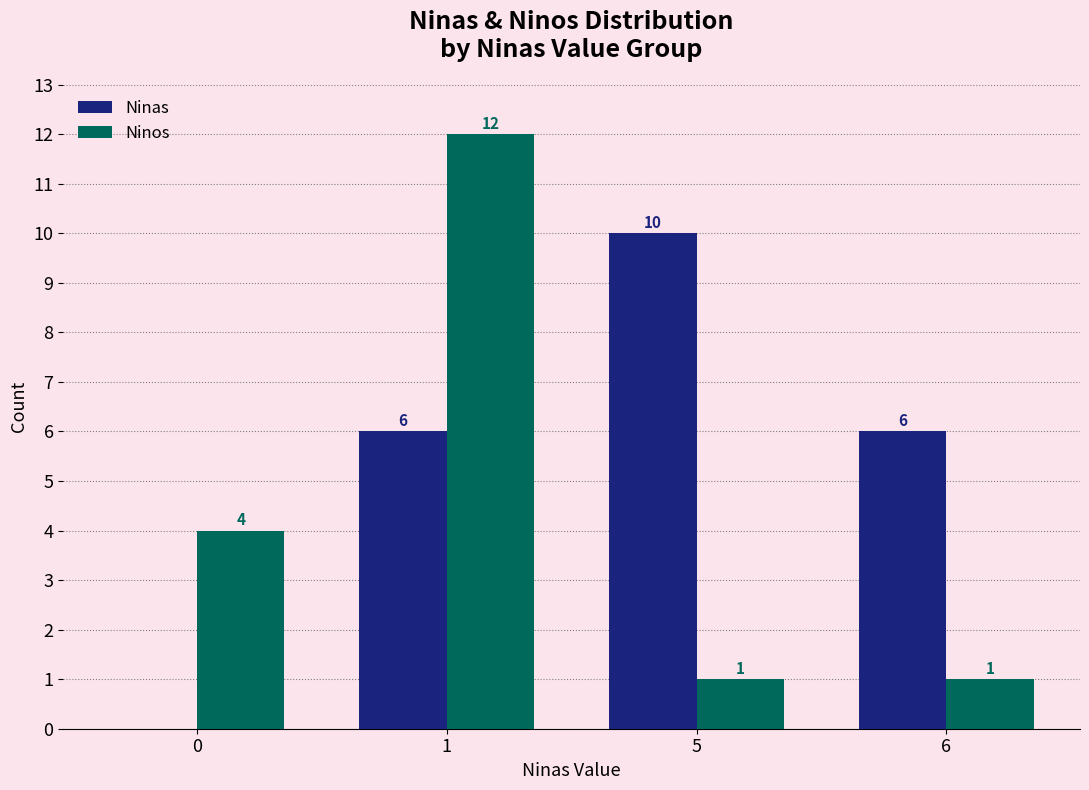

What is the difference between the Ninas values at 6 and 5?

4